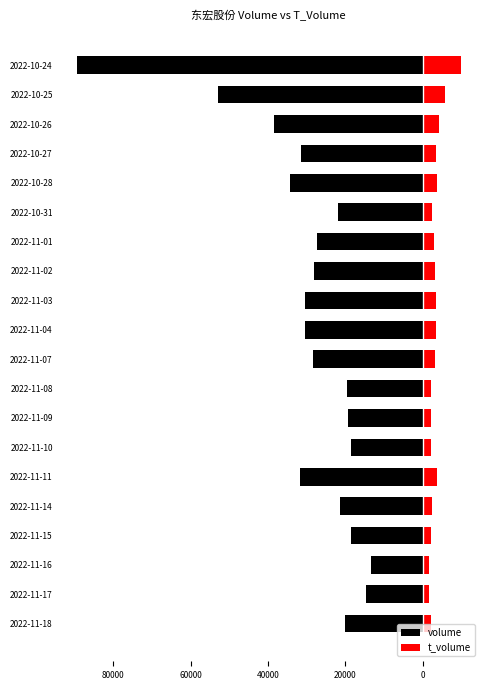

Reading left to right, transcribe all the data shown in this chart.

volume: -20074	-14510	-13386	-18538	-21243	-31594	-18418	-19188	-19471	-28246	-30335	-30357	-27971	-27211	-21851	-34299	-31443	-38326	-52791	-89420
t_volume: 2317	1685	1565	2165	2487	3682	2106	2227	2242	3257	3462	3429	3137	3023	2386	3738	3501	4271	5830	9906